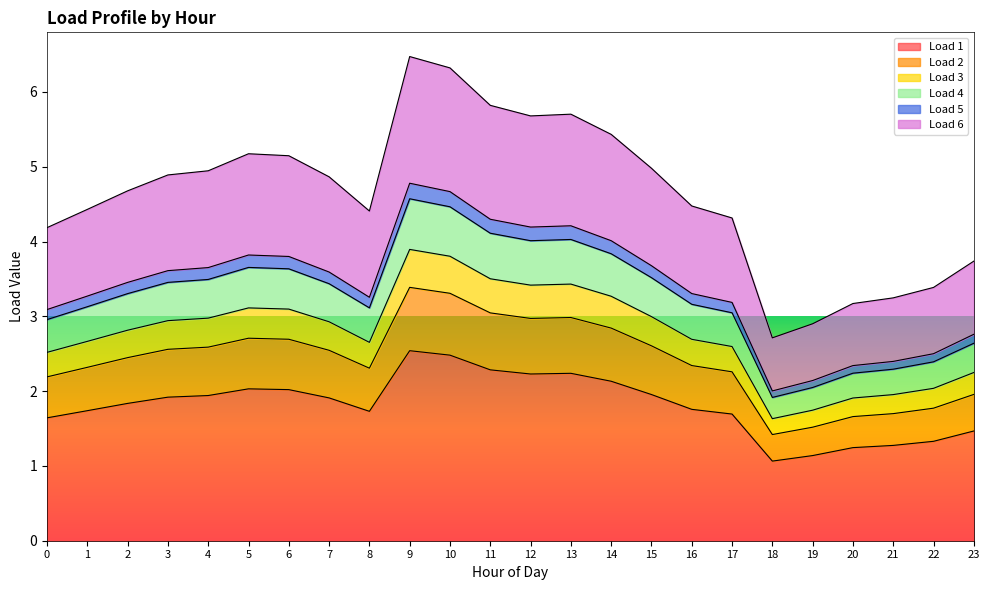

The Load 1 series shows 0.5 at 3. True or false?

False